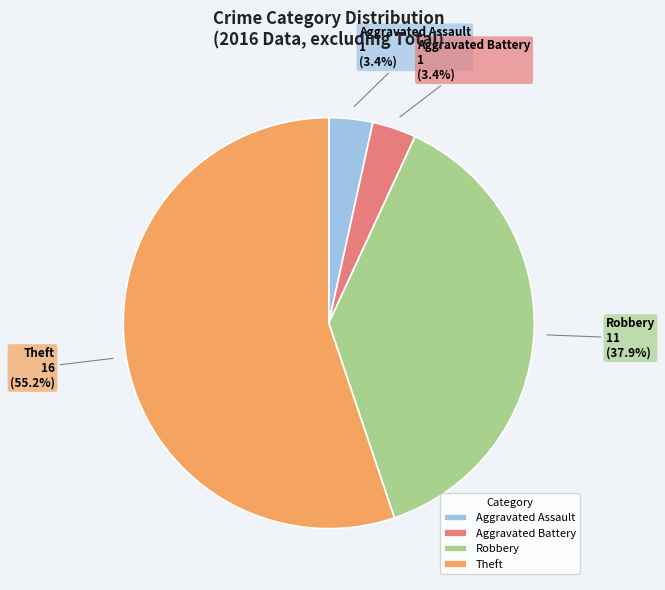

Which category has the biggest portion of the pie?

Theft